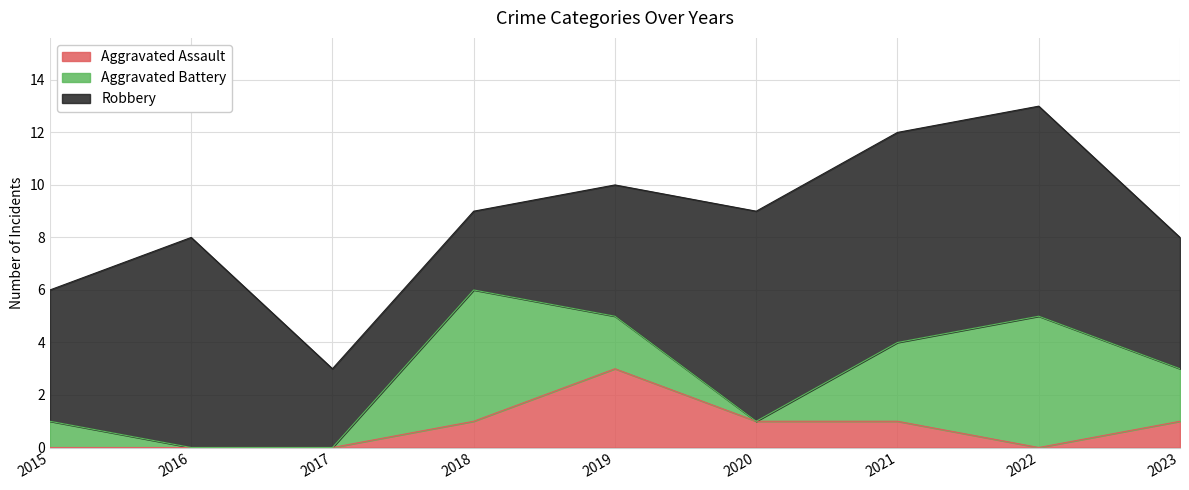

How many distinct data groups are displayed?

3